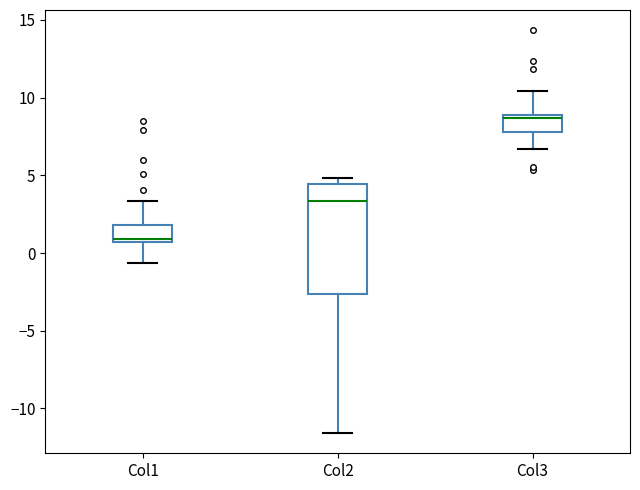

Comparing the boxes themselves (not the whiskers), which one is the tallest?

Col2